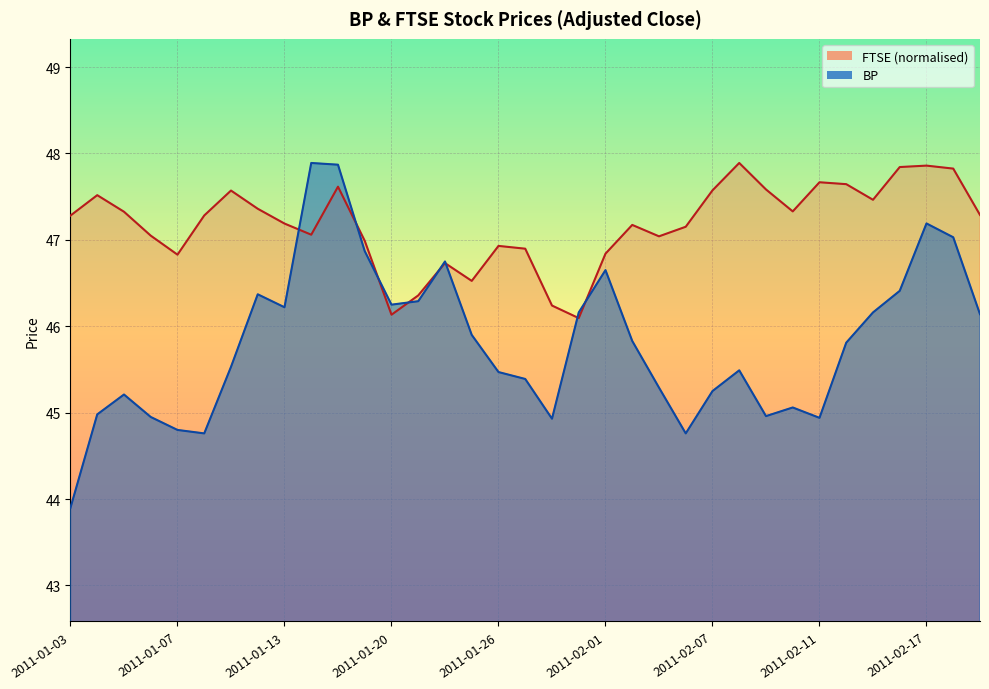

What position from the right is 2011-02-08?

10